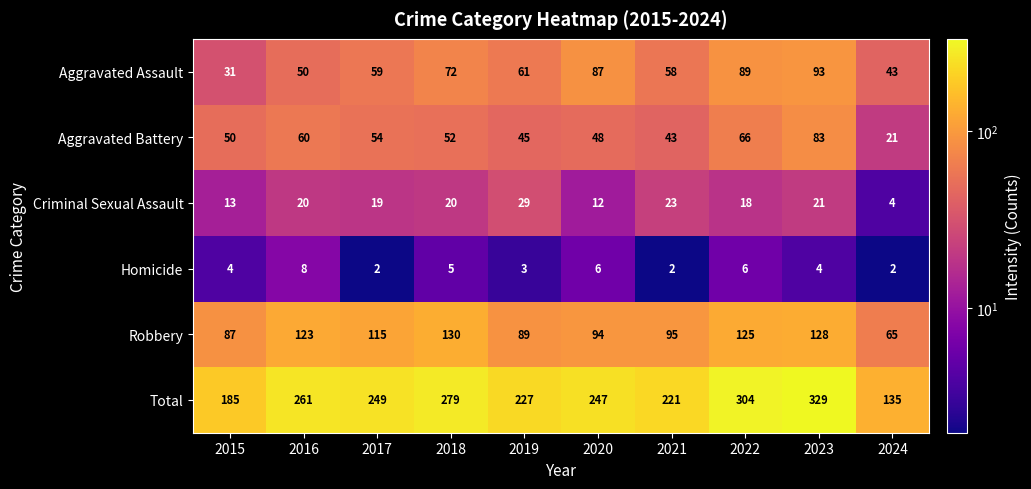

What is the greatest value displayed?

329